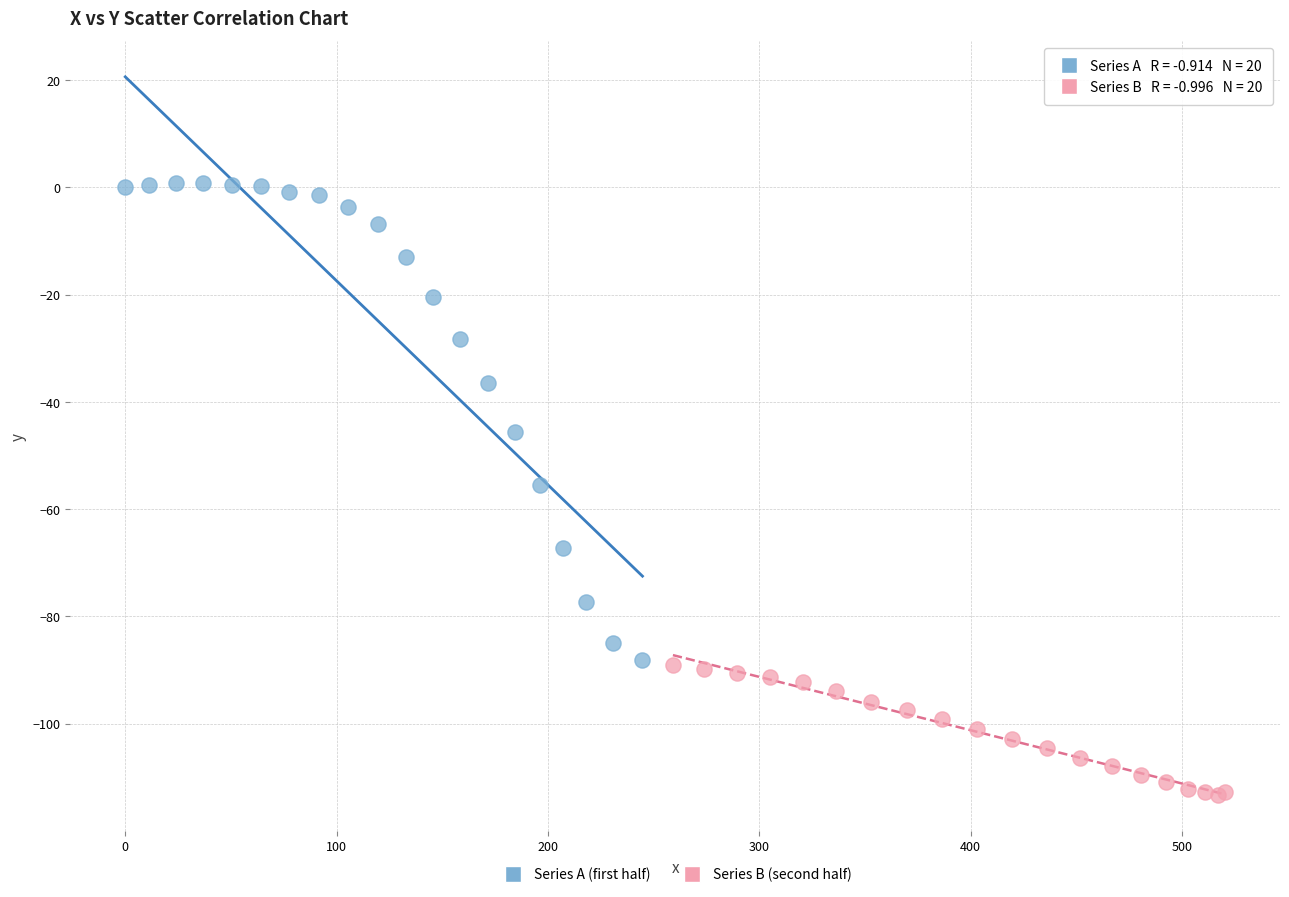

Which series contains the highest Y value?

Series A (first half)